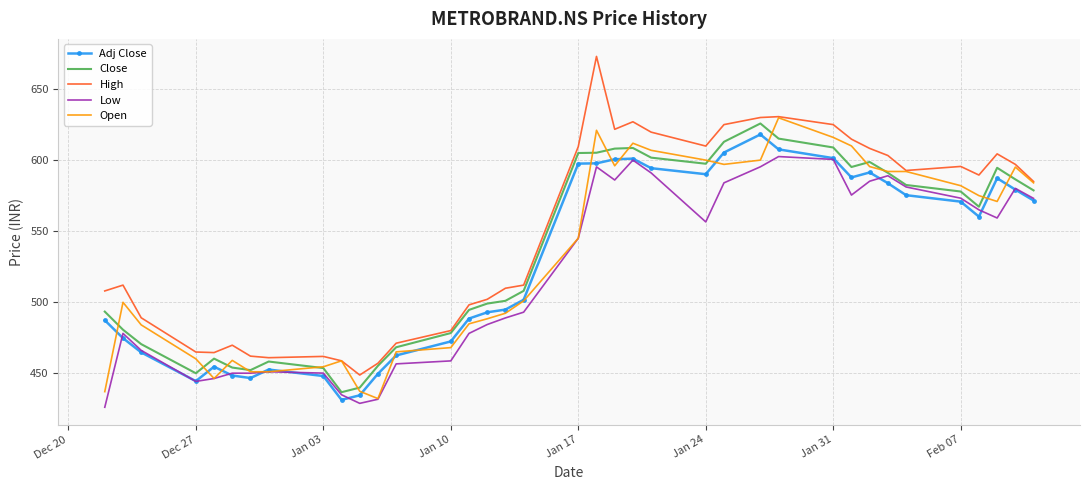

In High, how many points are higher than both neighbors (excluding endpoints)?

8